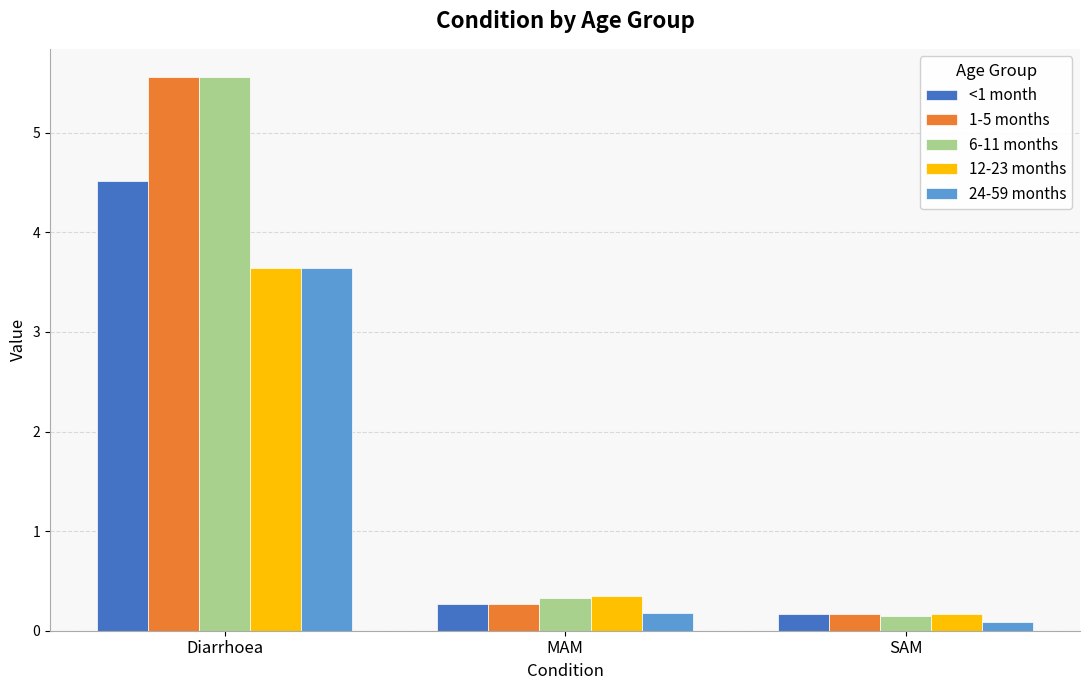

The 12-23 months series shows 6.4 at Diarrhoea. True or false?

False